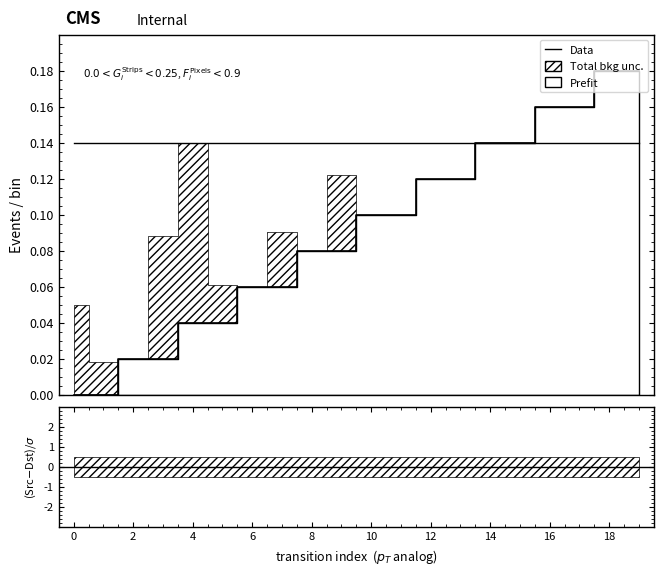

How many lines are shown in the chart?

1